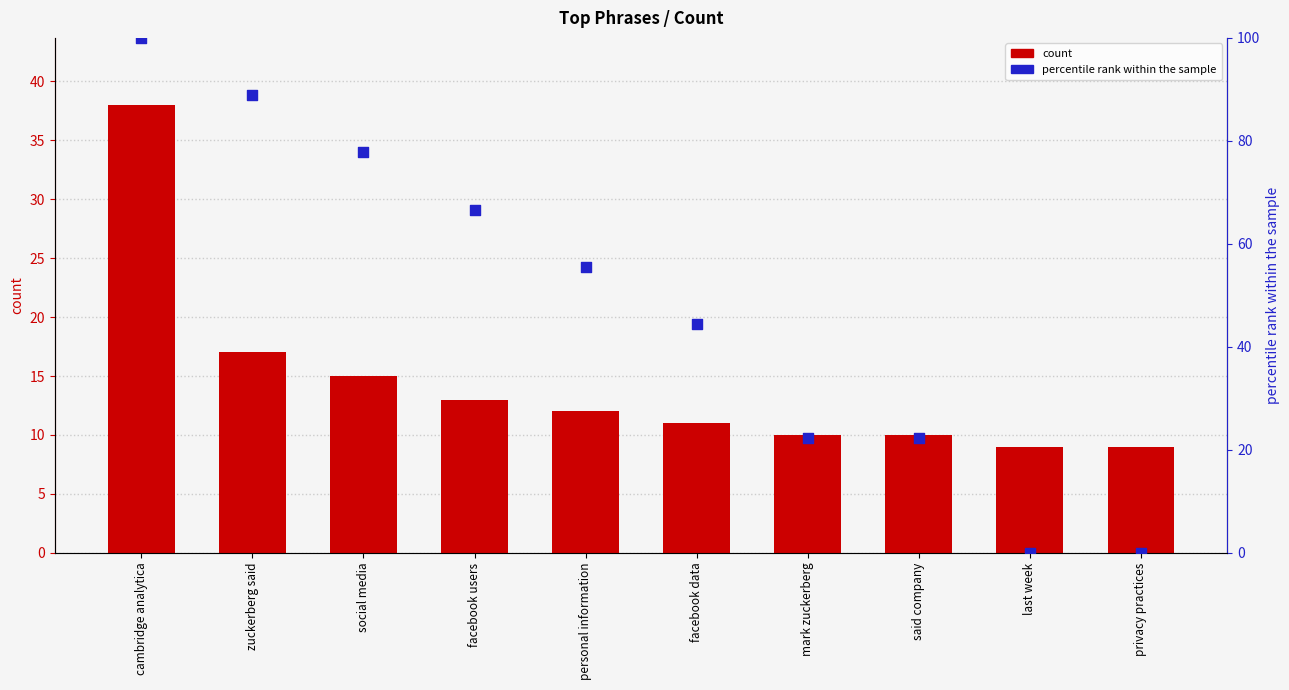

What are all the series names shown in the legend?

count, percentile rank within the sample